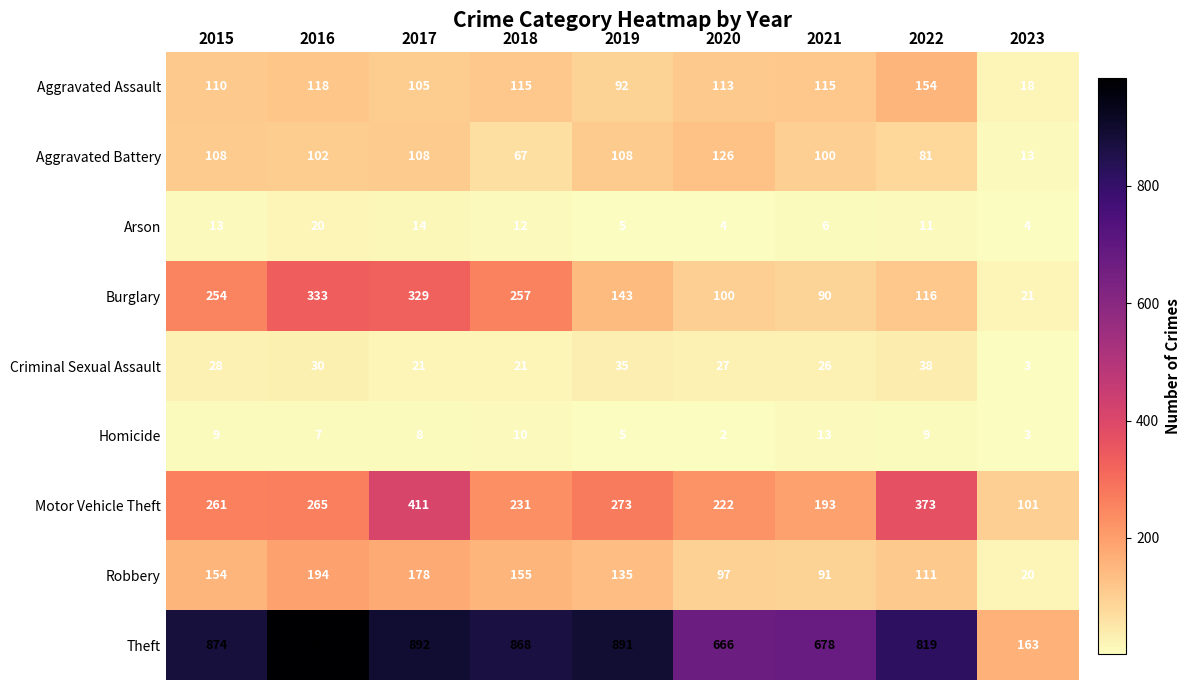

Which category has the highest value in the Criminal Sexual Assault series?

2022